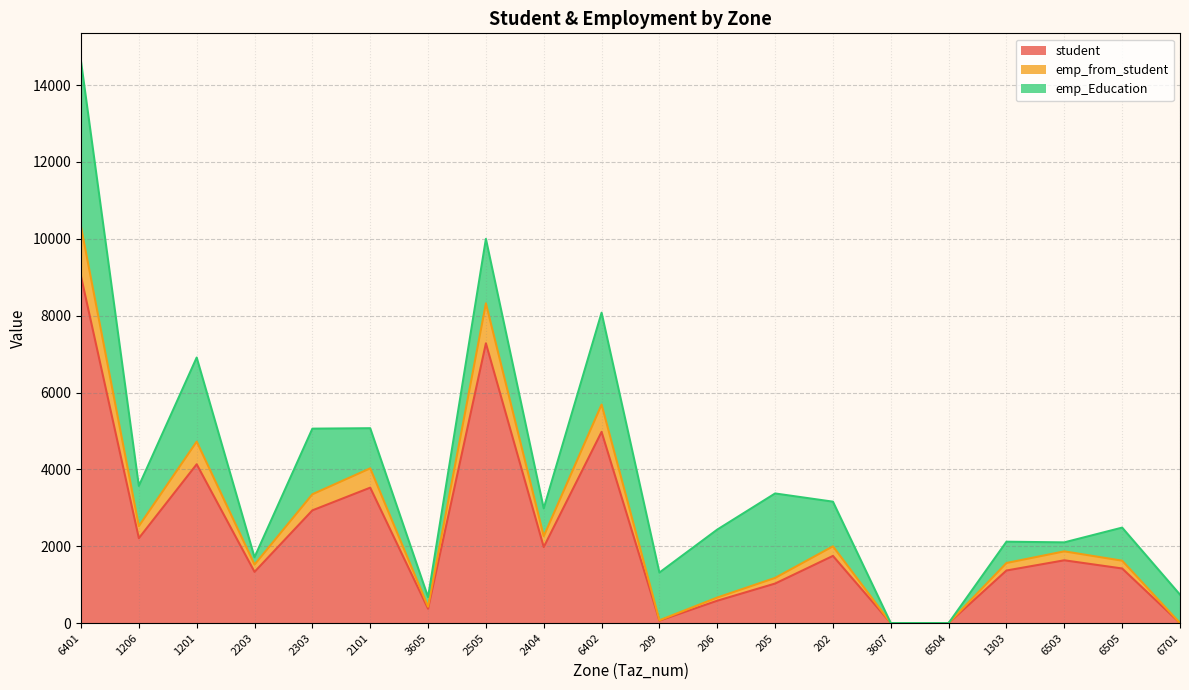

At which label is student closest to 4511?

1201